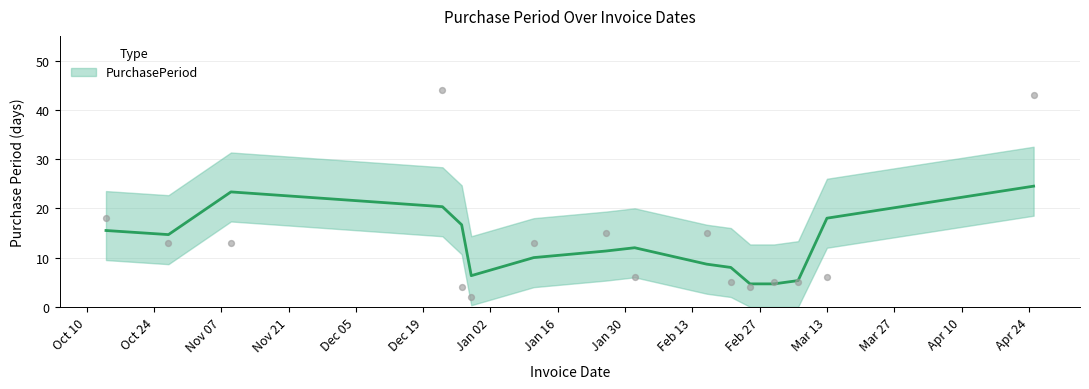

Approximately how many times larger is the value at 2016-11-09 compared to 2017-04-25?

0.3